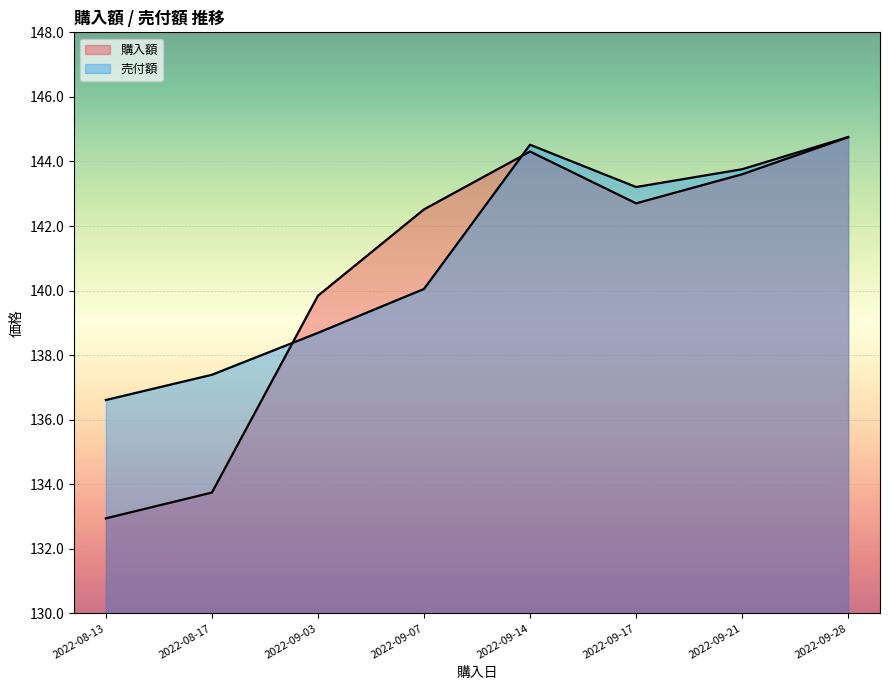

What is the total value across all series at 2022-09-28?

289.5